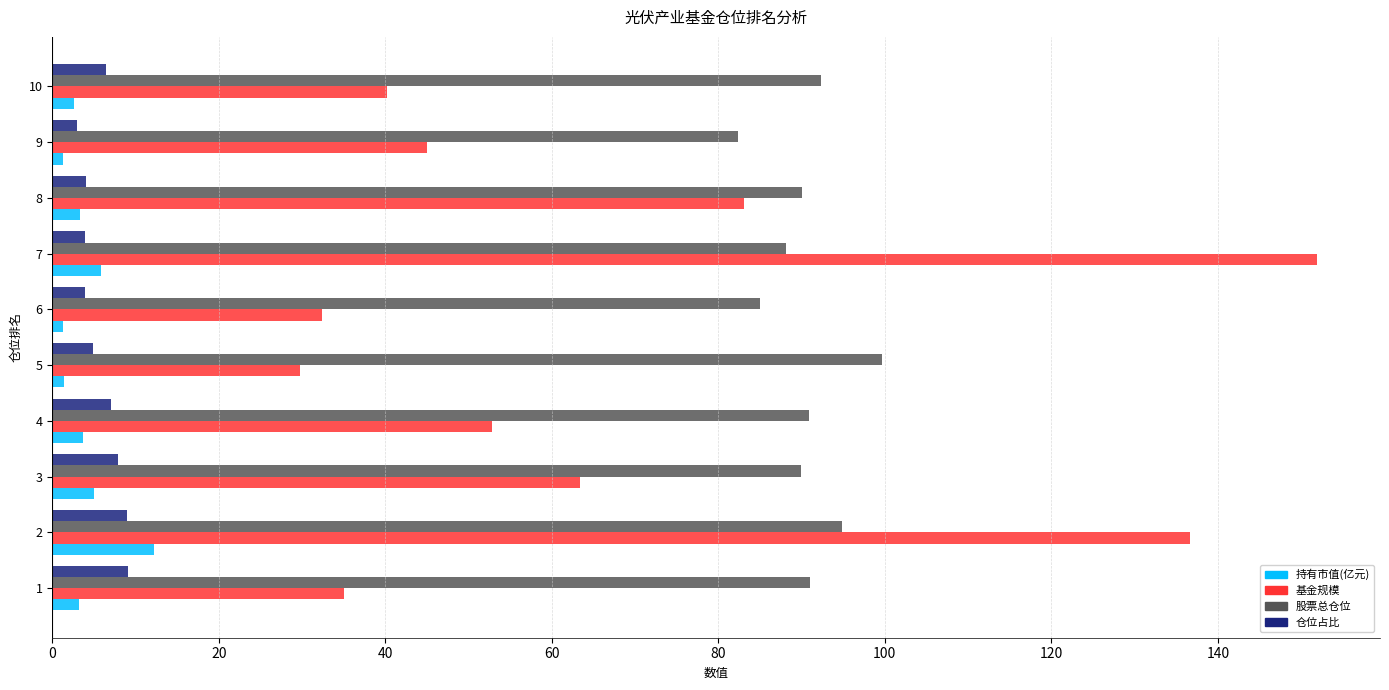

What is the average value of the 持有市值(亿元) series?

4.0